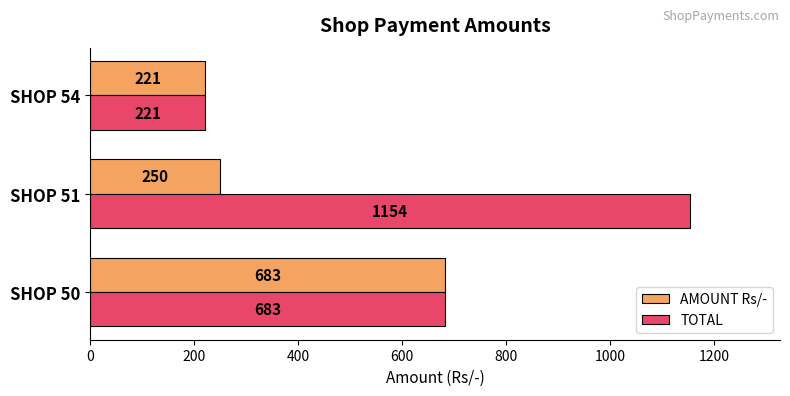

What is the average value of the TOTAL series?

686